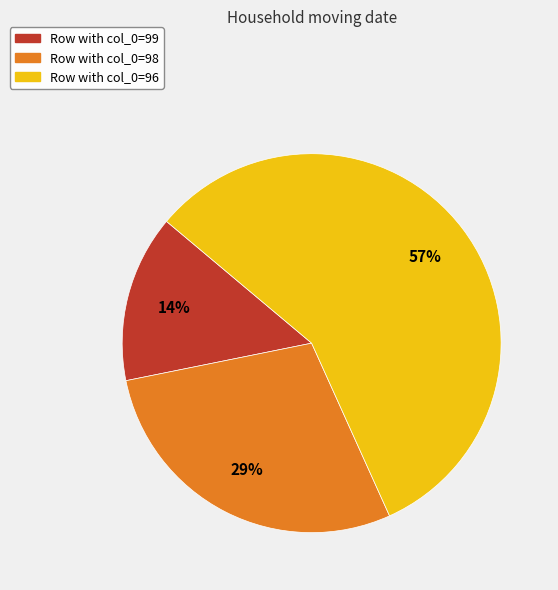

Is there any slice that represents more than half of the pie?

Yes